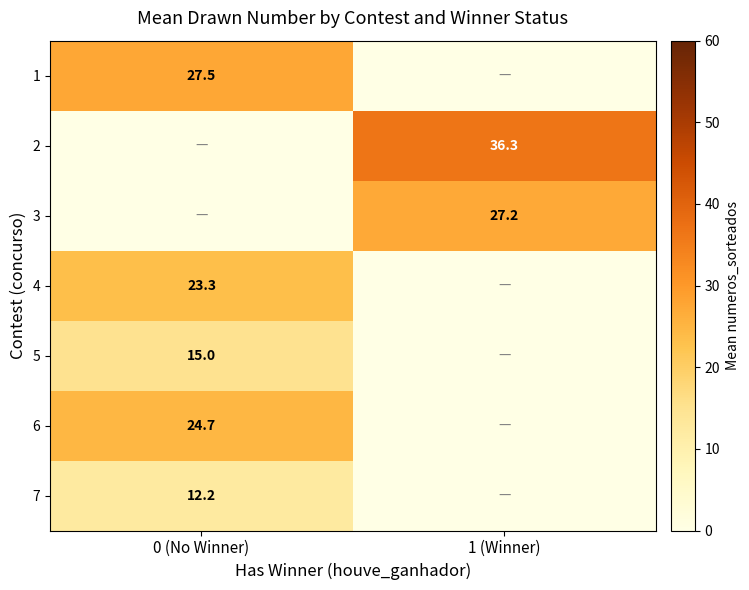

The value of 3 at 1 (Winner) is 48.8. True or false?

False